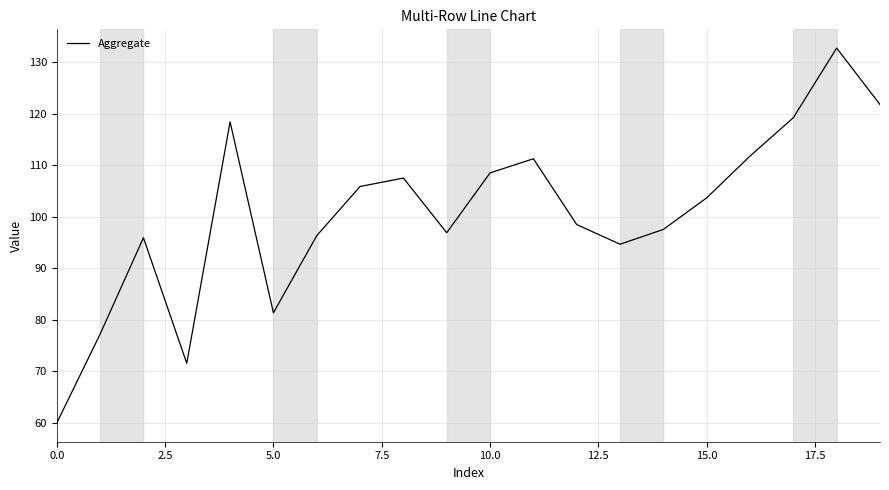

What is the minimum value shown in the chart?

60.0